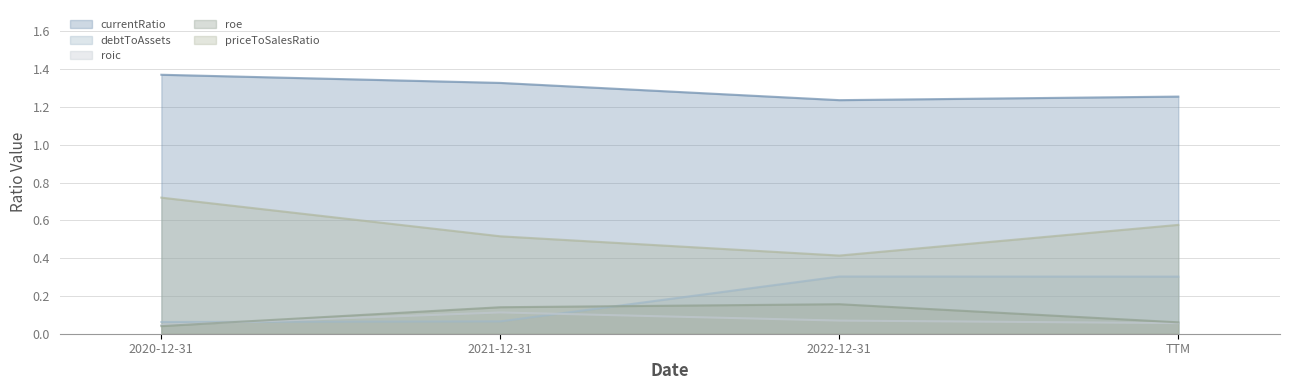

How many lines are shown in the chart?

5